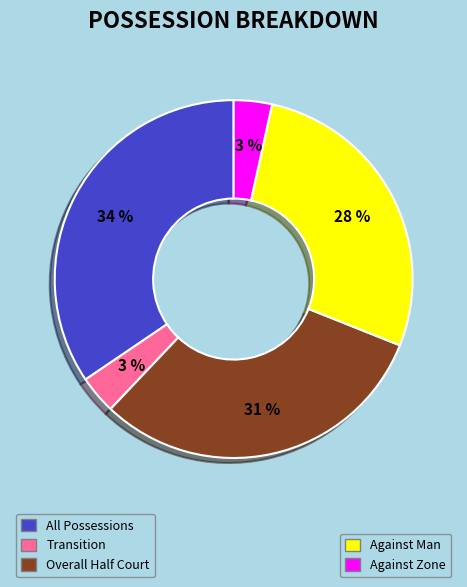

Is there a majority slice in this chart?

No